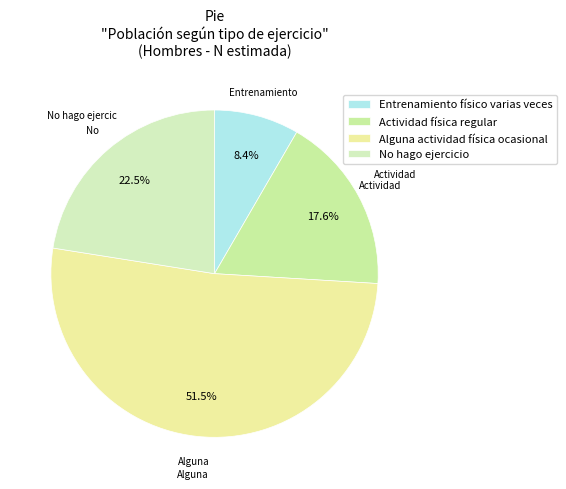

Count the number of slices in the pie.

4